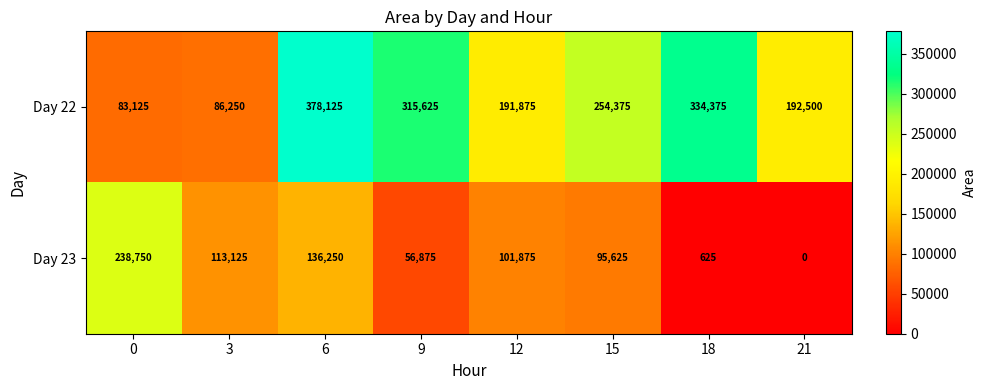

The Day 23 series shows 140231 at 15. True or false?

False